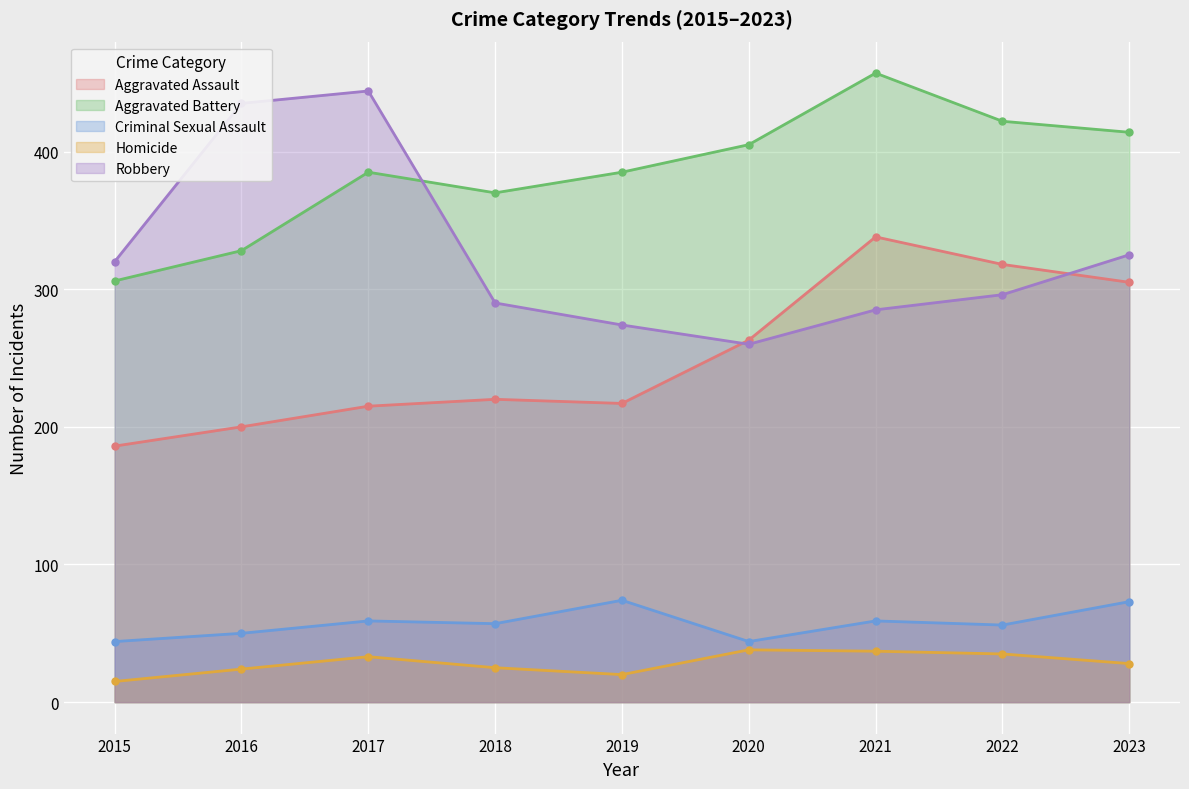

What is the sum of the Aggravated Battery values at 2022 and 2019?

807